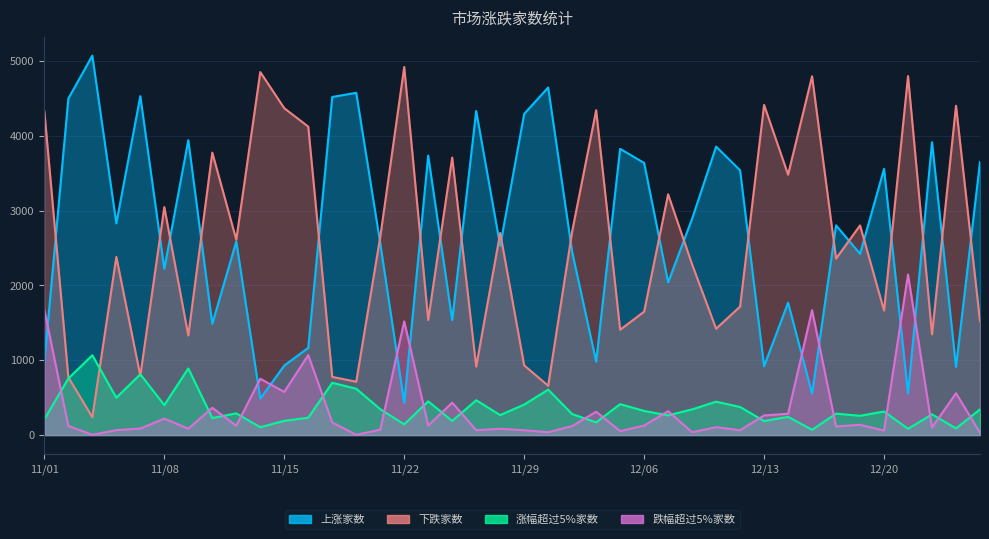

Rank the series by their maximum value, from lowest to highest.

涨幅超过5%家数, 跌幅超过5%家数, 下跌家数, 上涨家数